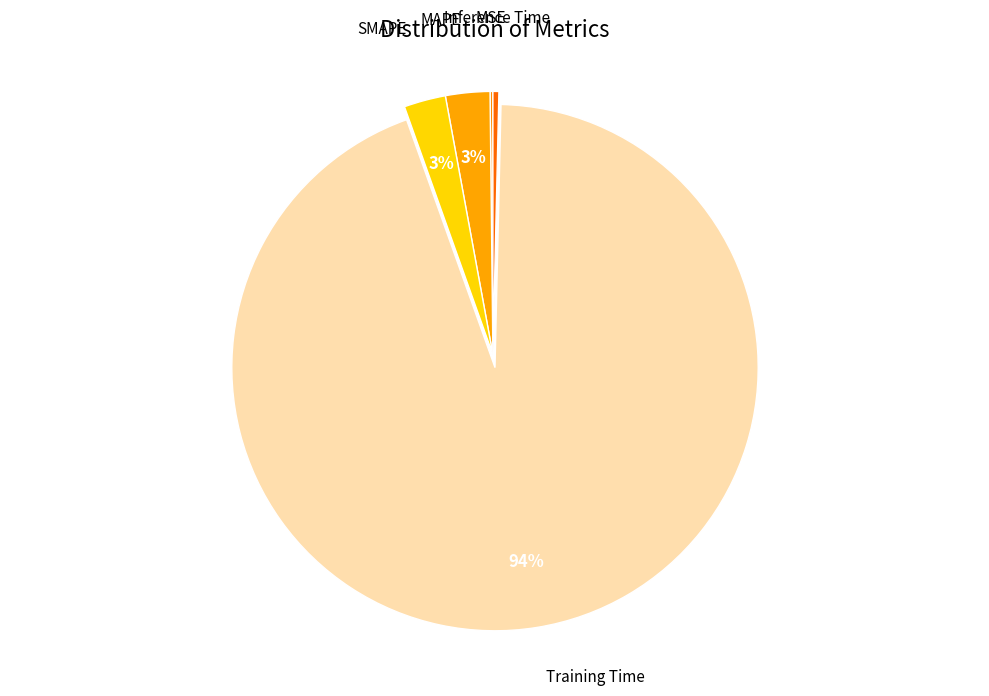

What is the smallest slice in the pie chart?

MSE